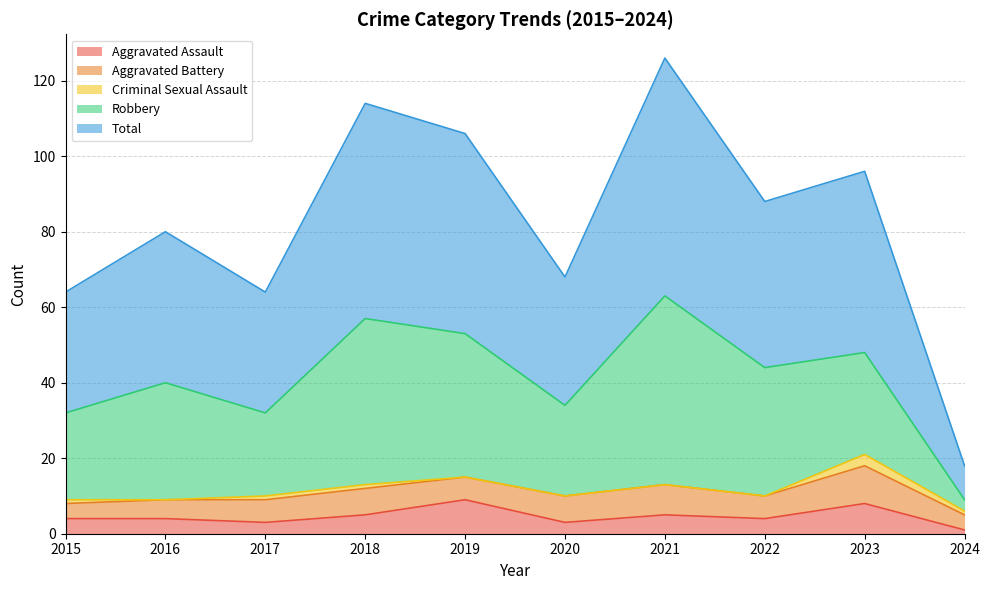

How many Criminal Sexual Assault values are between 0 and 1?

9